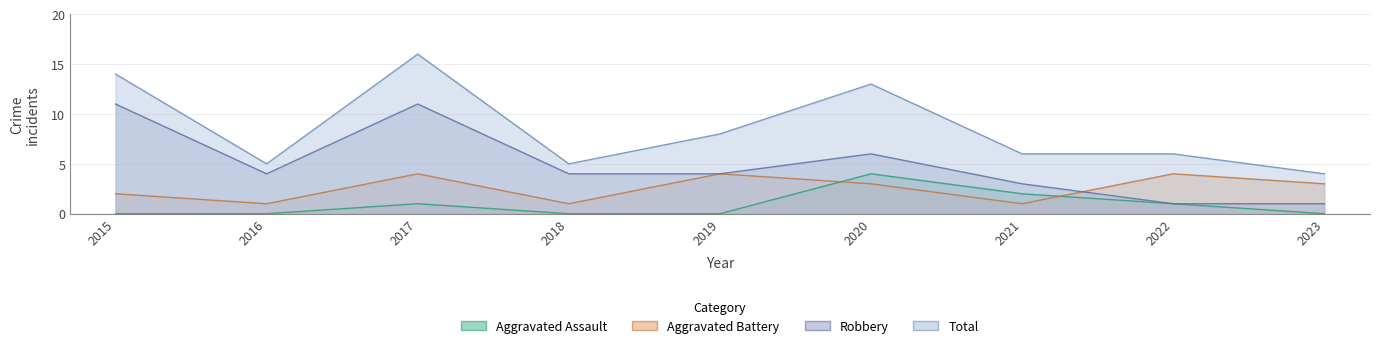

How many lines are shown in the chart?

4